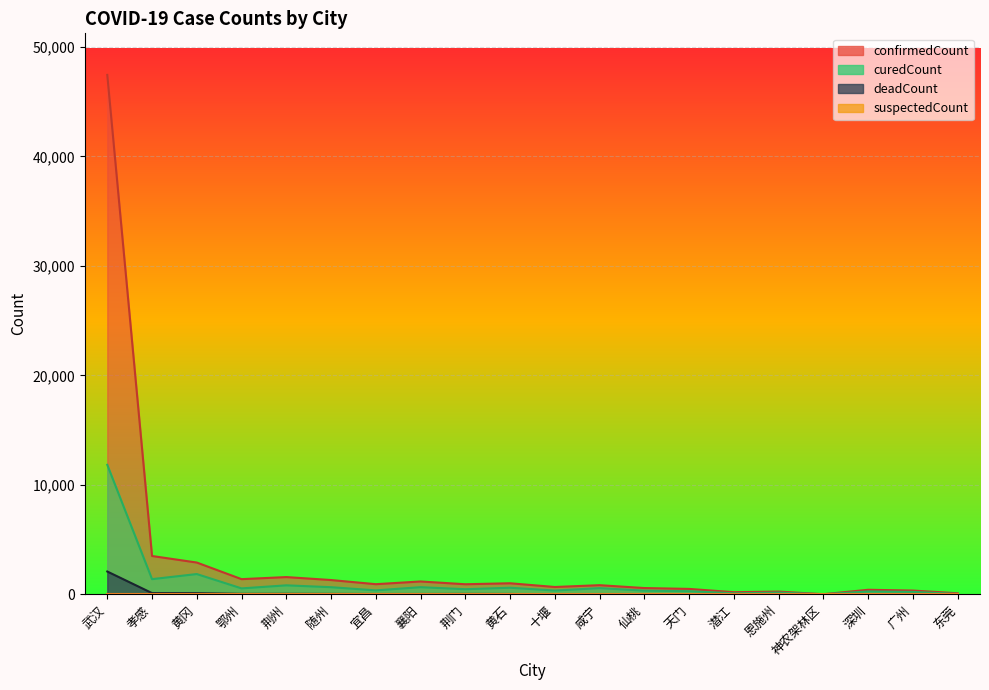

What is the total value across all series at 黄冈?

4863